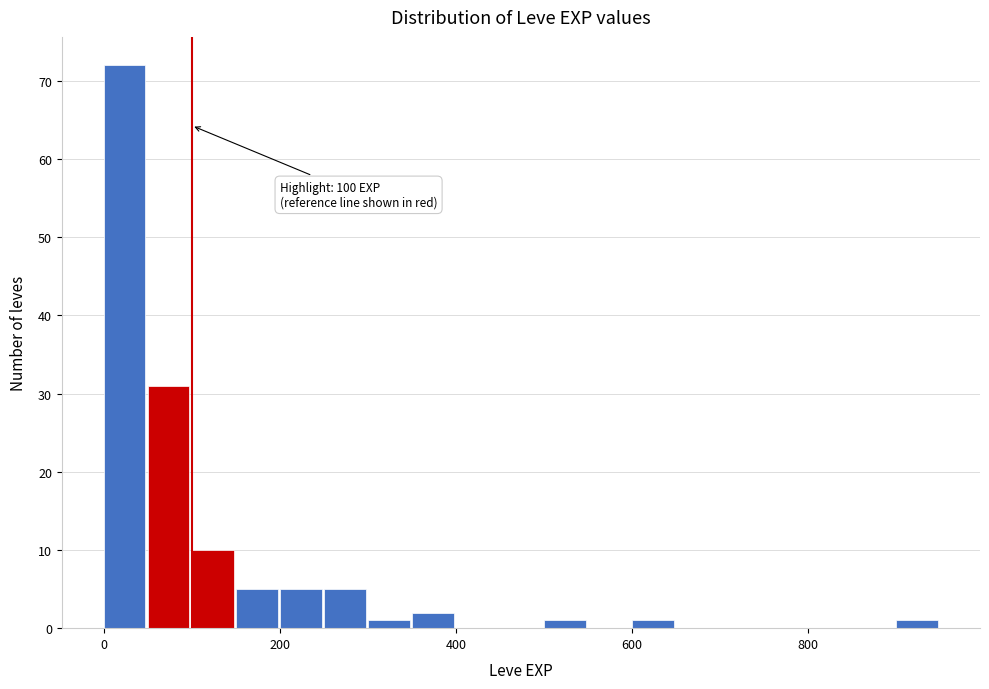

Read against the x-axis, roughly where is the centre of the tallest bar?

20